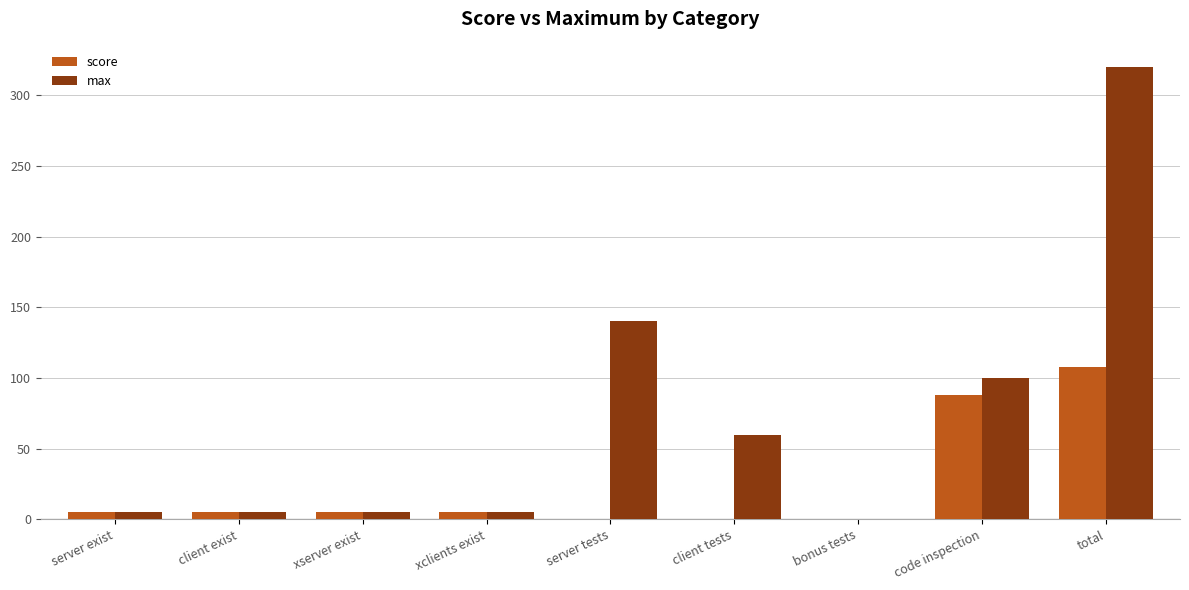

At which category is the sum across all series the highest?

total